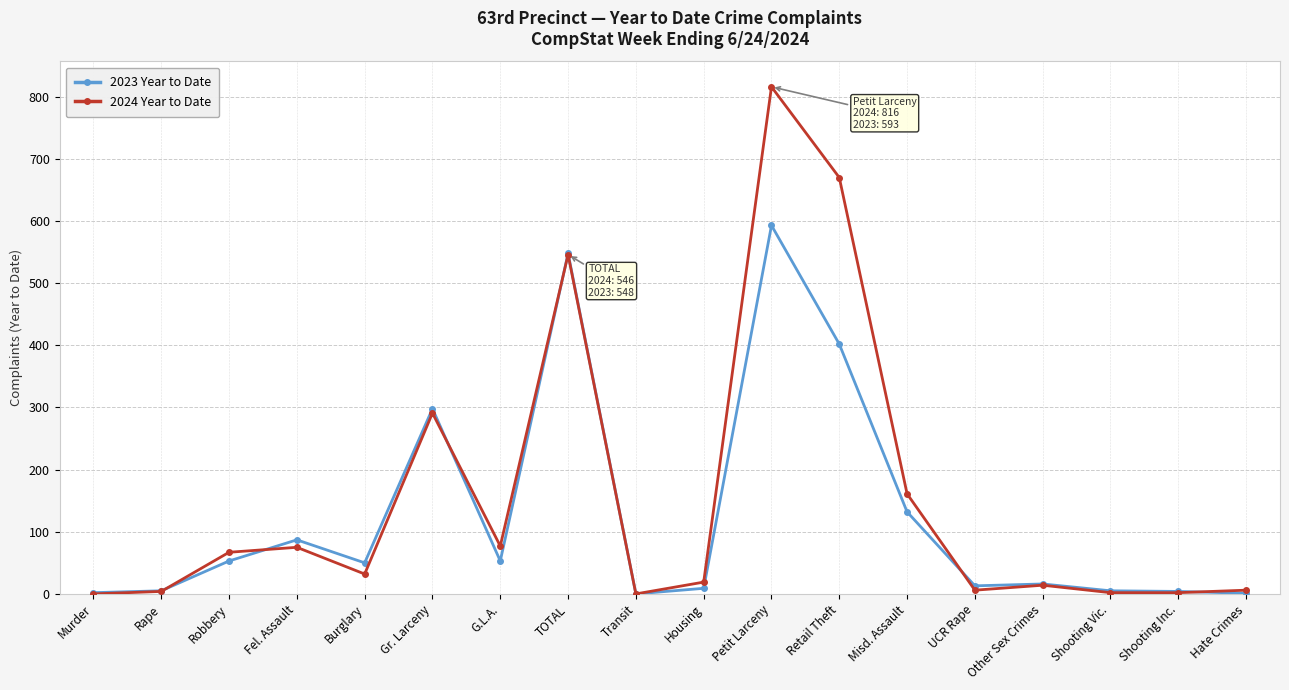

At which label does 2024 Year to Date reach its peak?

Petit Larceny